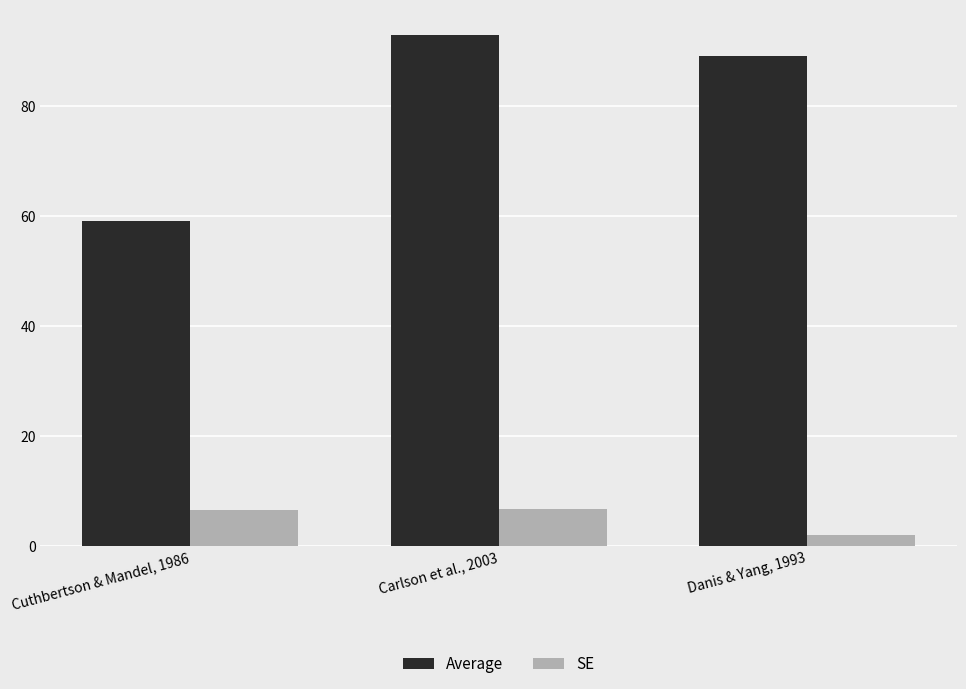

Which category has the highest value across all series?

Carlson et al., 2003